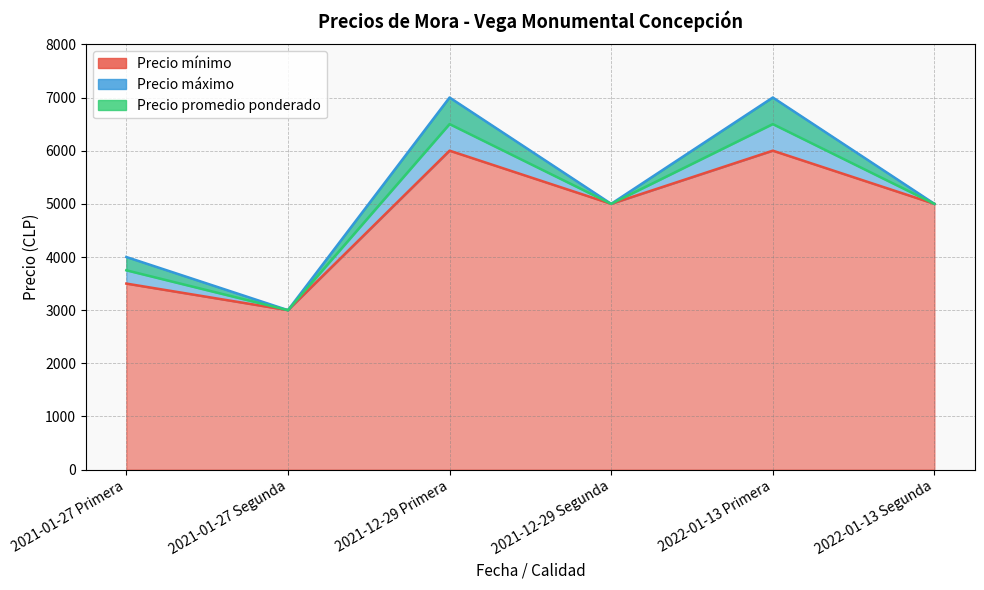

How many values in the Precio mínimo series are below 5000?

2